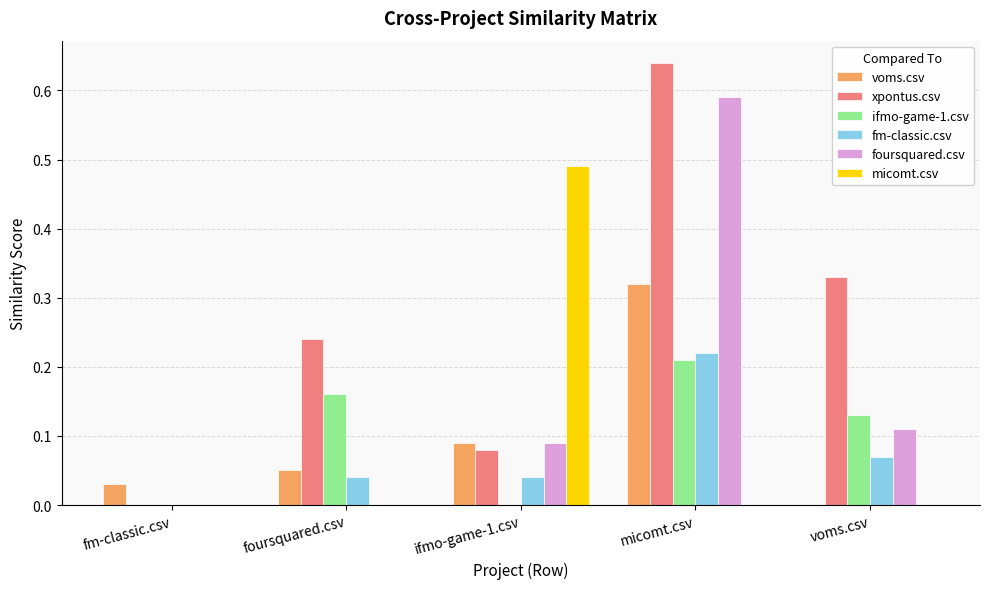

Which series changed the most between fm-classic.csv and micomt.csv?

xpontus.csv